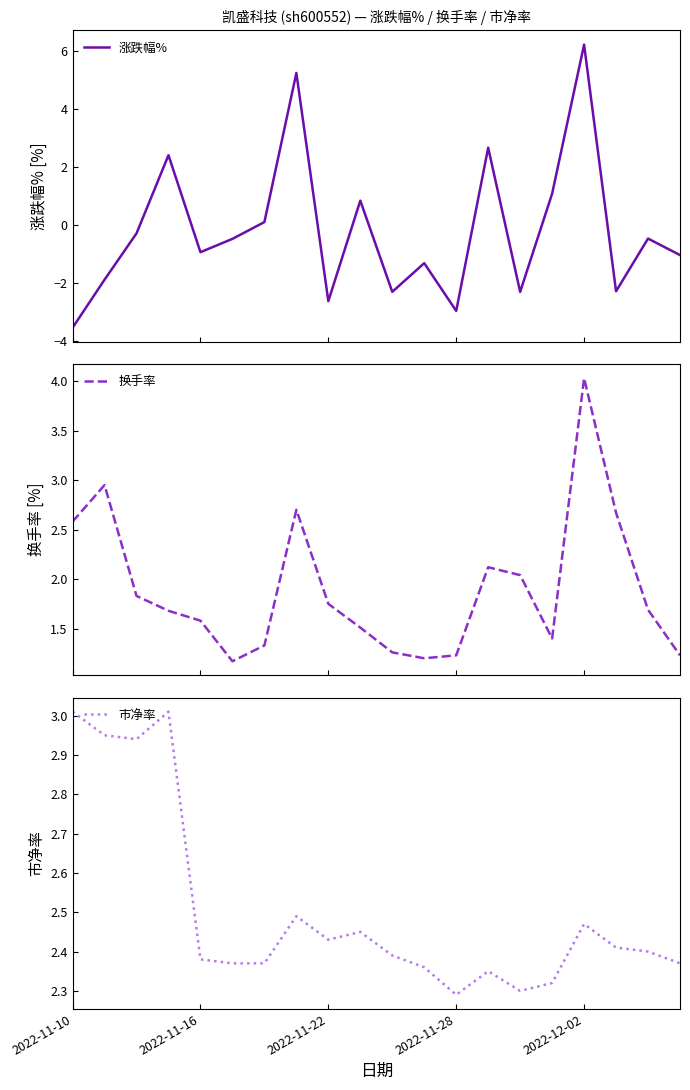

What is the minimum value for 涨跌幅%?

-3.5